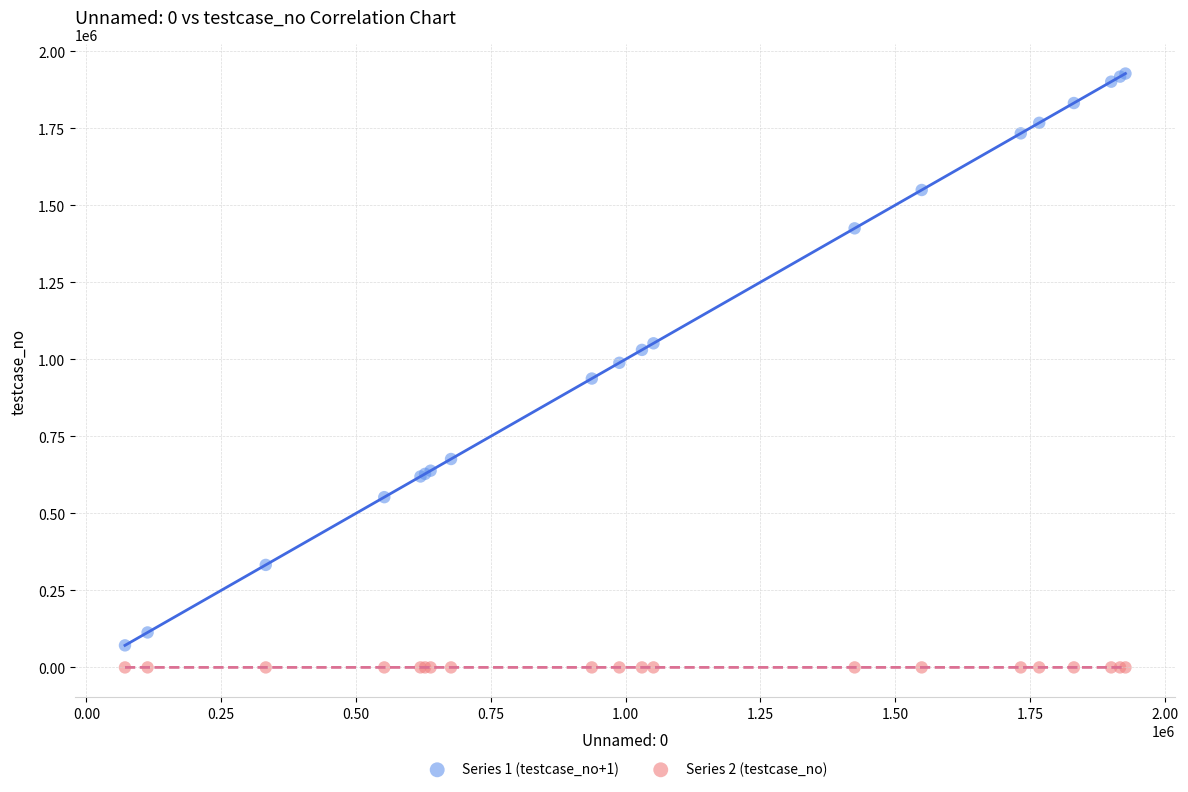

What are all the series names shown in the legend?

Series 1 (testcase_no+1), Series 2 (testcase_no)